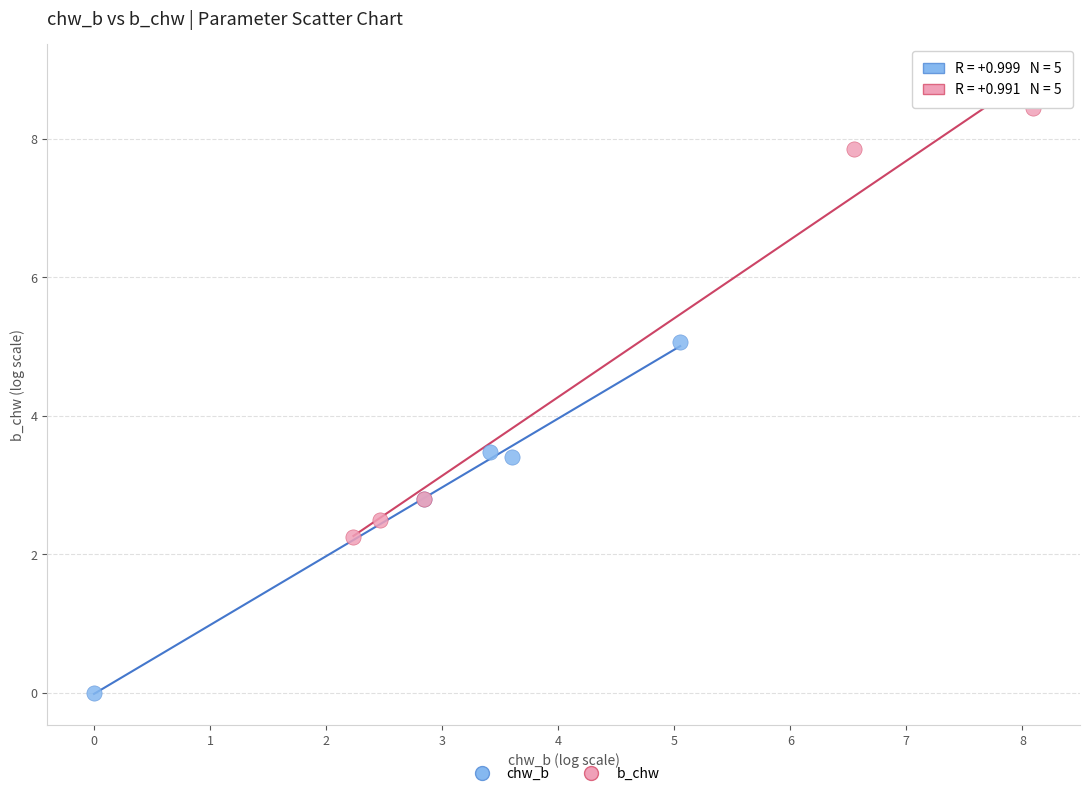

Which series reaches the maximum Y coordinate?

b_chw